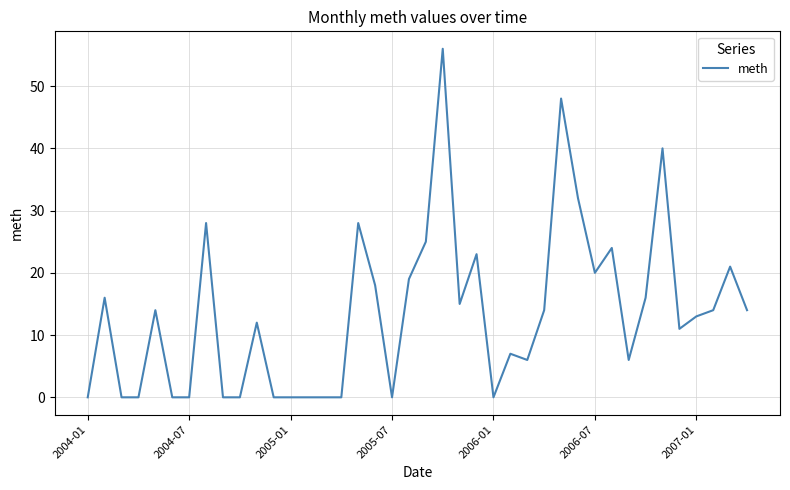

What is the greatest value displayed?

56